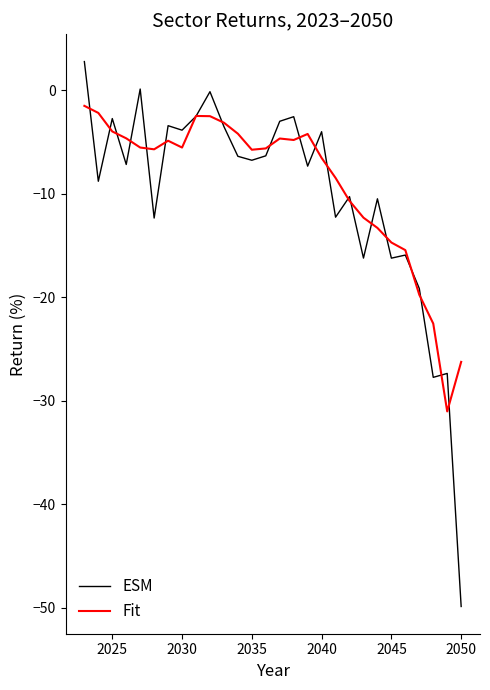

Rank the series by their maximum value, from highest to lowest.

ESM, Fit